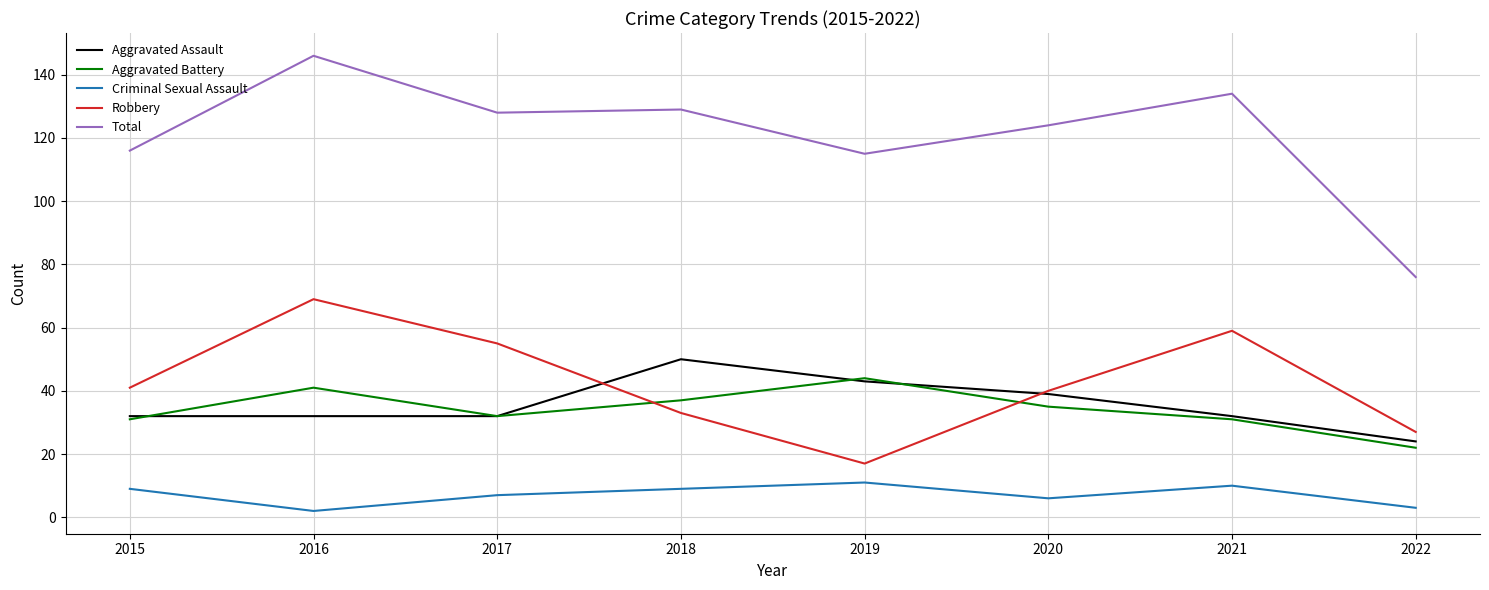

Reading right to left, what are all the values shown in this chart?

Aggravated Assault: 24	32	39	43	50	32	32	32
Aggravated Battery: 22	31	35	44	37	32	41	31
Criminal Sexual Assault: 3	10	6	11	9	7	2	9
Robbery: 27	59	40	17	33	55	69	41
Total: 76	134	124	115	129	128	146	116